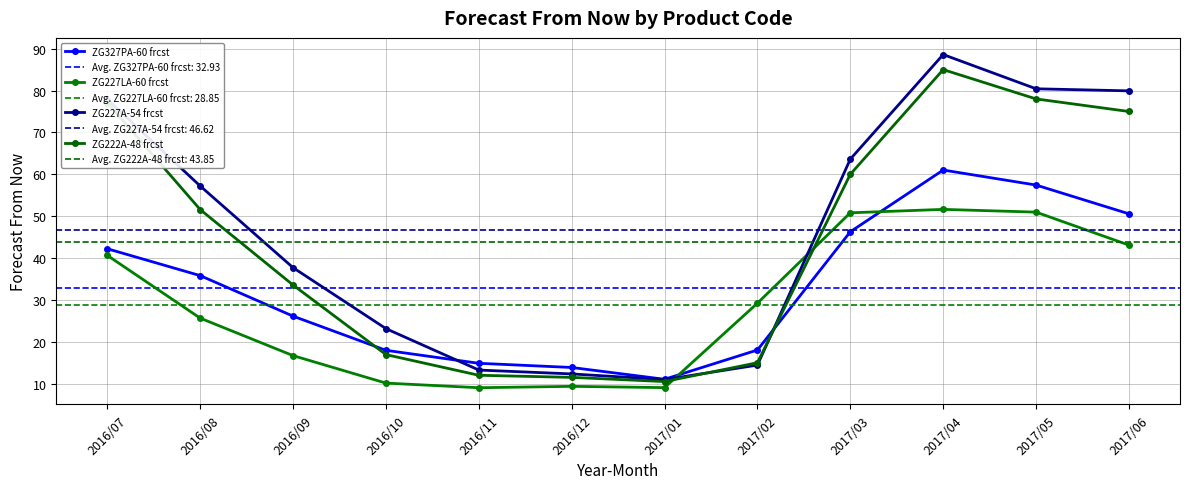

Which series has the largest range (max minus min)?

ZG227A-54 frcst